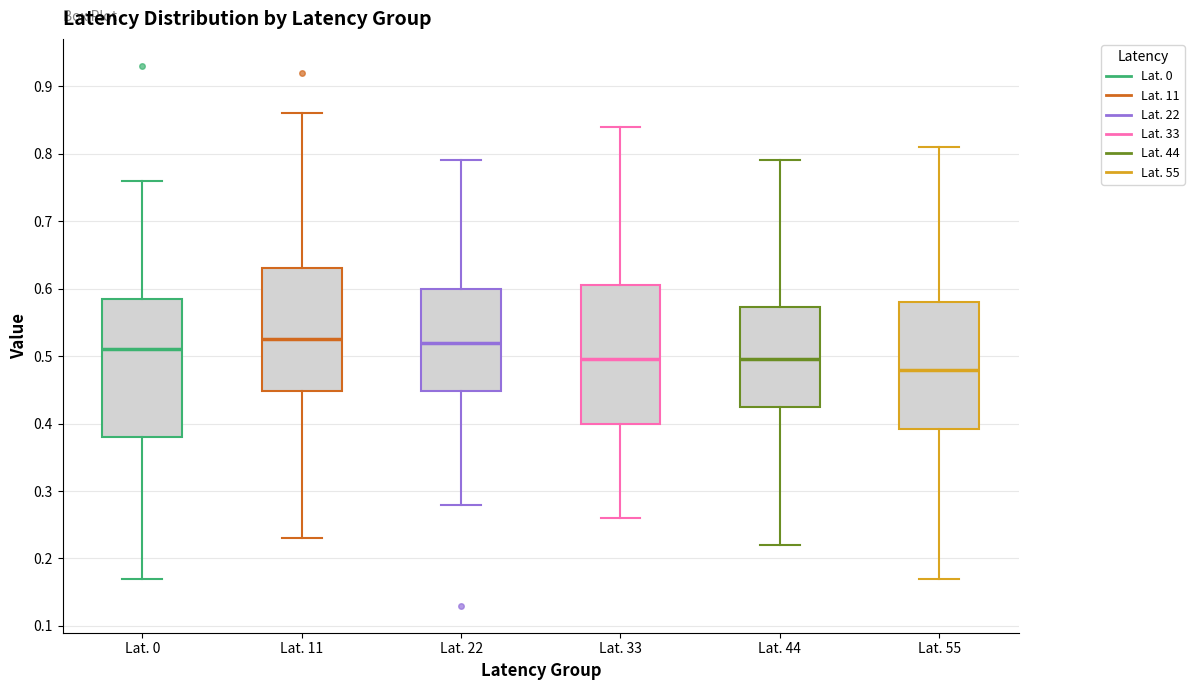

Reading left to right, transcribe this box plot: for each box, give where its median line is, the range the box spans, and where its two whiskers end, as read against the y-axis. The values are not printed on the chart, so give them approximately, as read against the axis.

Lat. 0: median 0.51, box 0.38 to 0.59, whiskers 0.17 to 0.76
Lat. 11: median 0.53, box 0.45 to 0.63, whiskers 0.23 to 0.86
Lat. 22: median 0.52, box 0.45 to 0.60, whiskers 0.28 to 0.79
Lat. 33: median 0.50, box 0.40 to 0.61, whiskers 0.26 to 0.84
Lat. 44: median 0.50, box 0.43 to 0.57, whiskers 0.22 to 0.79
Lat. 55: median 0.48, box 0.39 to 0.58, whiskers 0.17 to 0.81